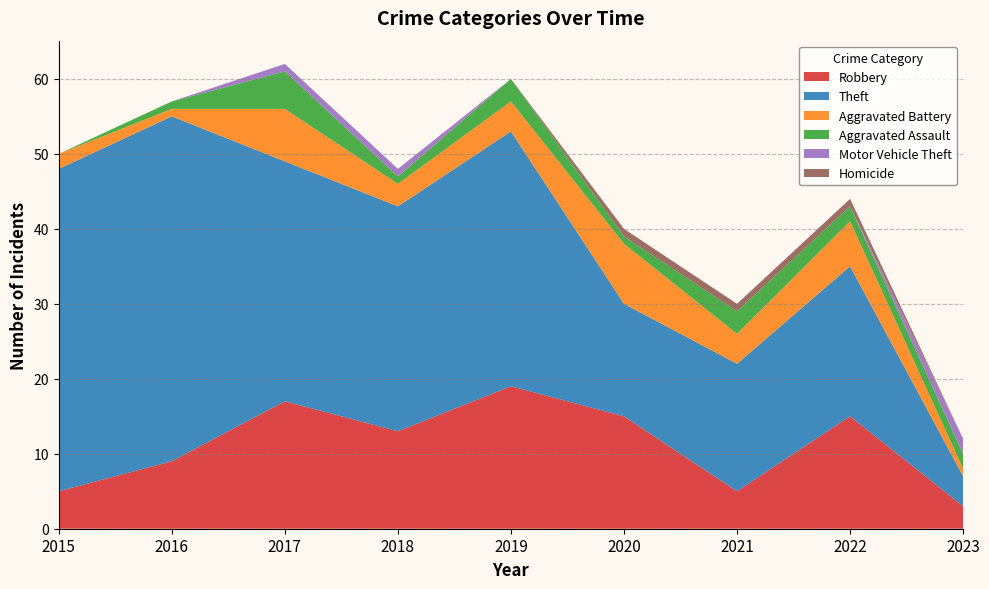

Reading right to left, transcribe all the data shown in this chart.

Robbery: 2023=3	2022=15	2021=5	2020=15	2019=19	2018=13	2017=17	2016=9	2015=5
Theft: 2023=4	2022=20	2021=17	2020=15	2019=34	2018=30	2017=32	2016=46	2015=43
Aggravated Battery: 2023=1	2022=6	2021=4	2020=8	2019=4	2018=3	2017=7	2016=1	2015=2
Aggravated Assault: 2023=2	2022=2	2021=3	2020=1	2019=3	2018=1	2017=5	2016=1	2015=0
Motor Vehicle Theft: 2023=2	2022=0	2021=0	2020=0	2019=0	2018=1	2017=1	2016=0	2015=0
Homicide: 2023=0	2022=1	2021=1	2020=1	2019=0	2018=0	2017=0	2016=0	2015=0